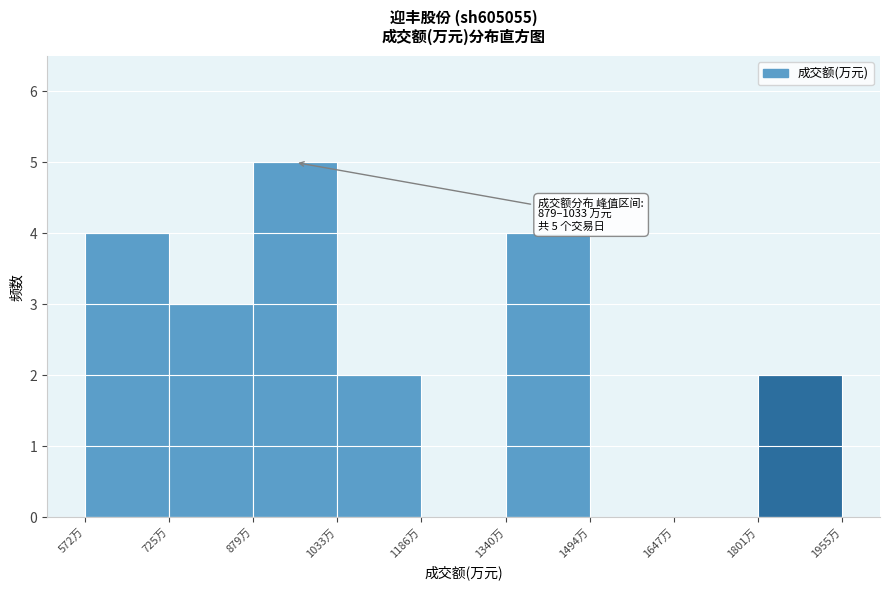

Which range on the x-axis has the tallest bar?

880 to 1040